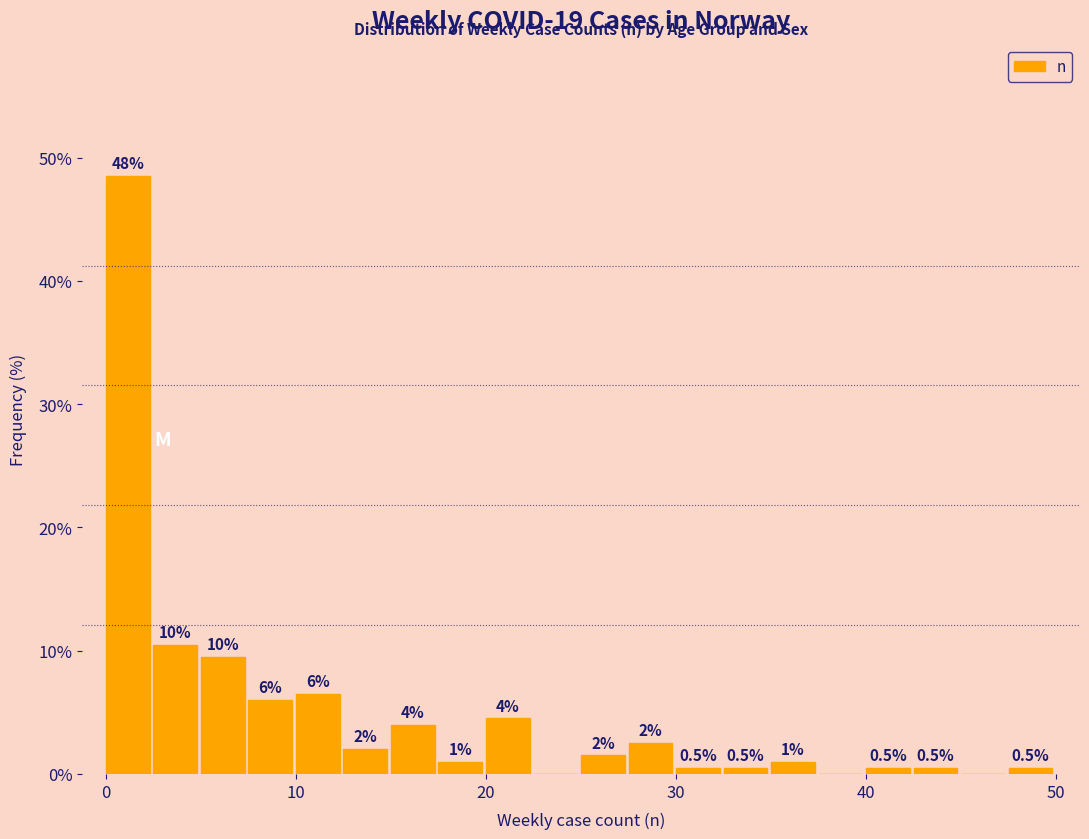

Around what value on the x-axis is the tallest bar? Give the approximate position of its centre, as read against the axis.

1